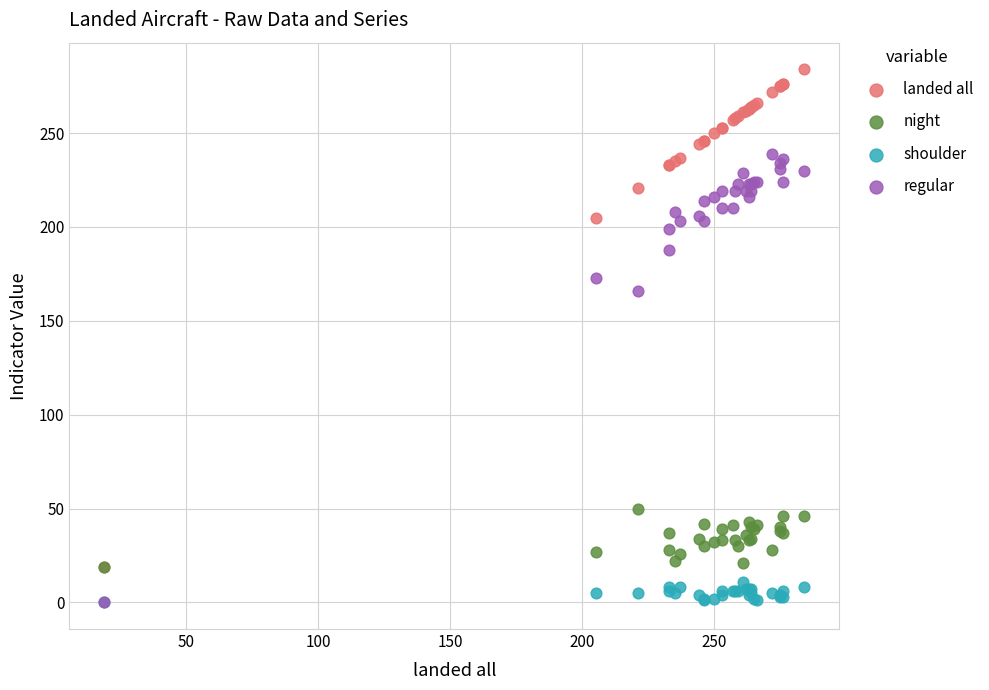

Which series has the widest spread of Y values?

landed all